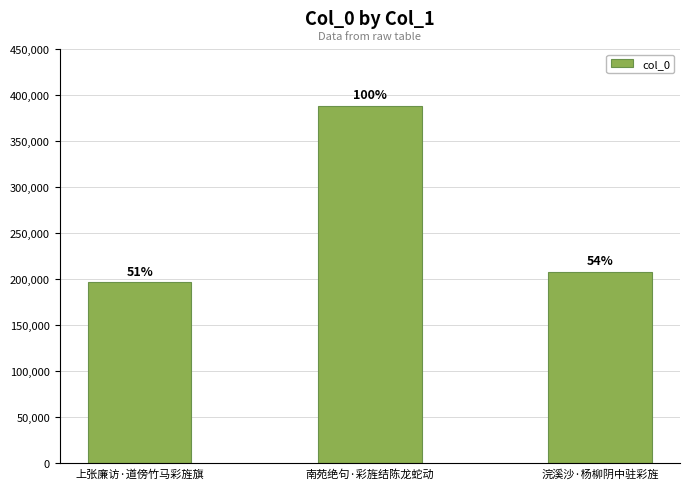

The value at 南苑绝句·彩旌结陈龙蛇动 is 388309. True or false?

True